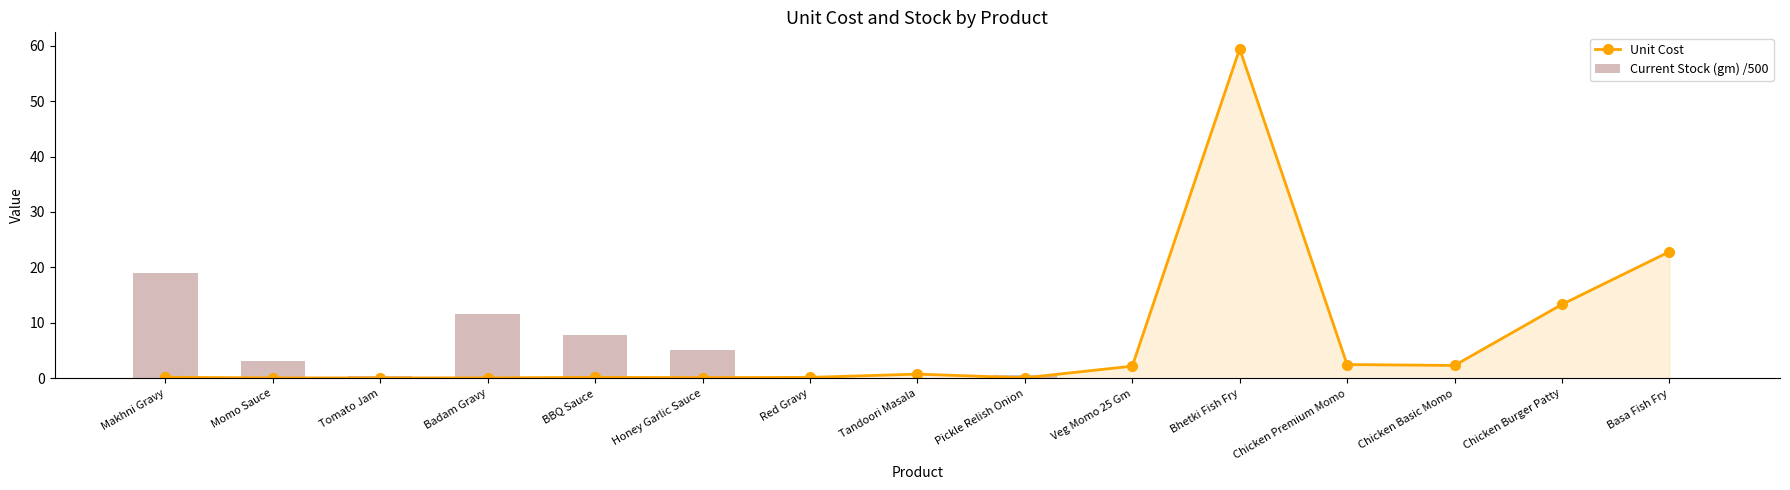

Between Red Gravy and Chicken Premium Momo, which series saw the biggest shift?

Unit Cost